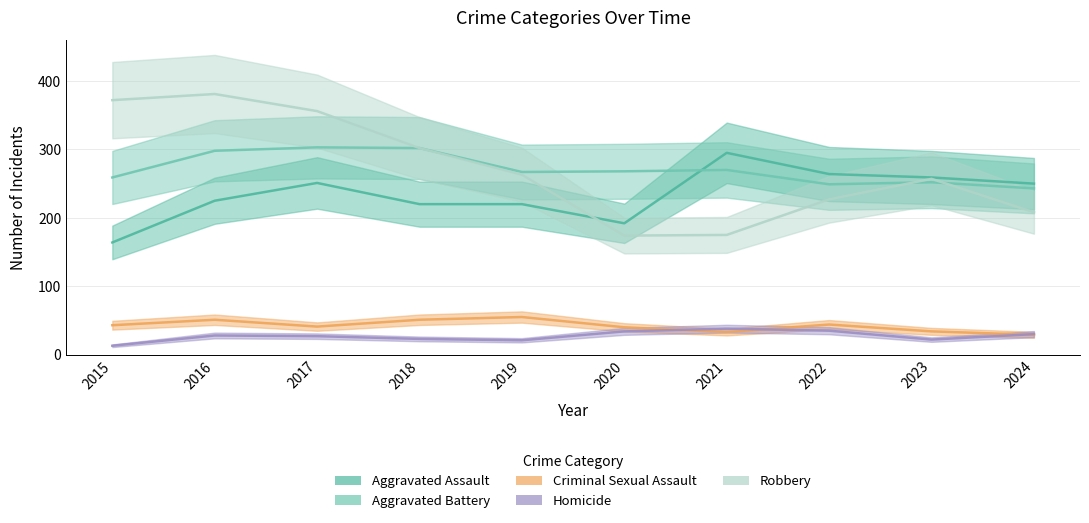

What is the value of the Aggravated Assault point at the 1st from the left?

164